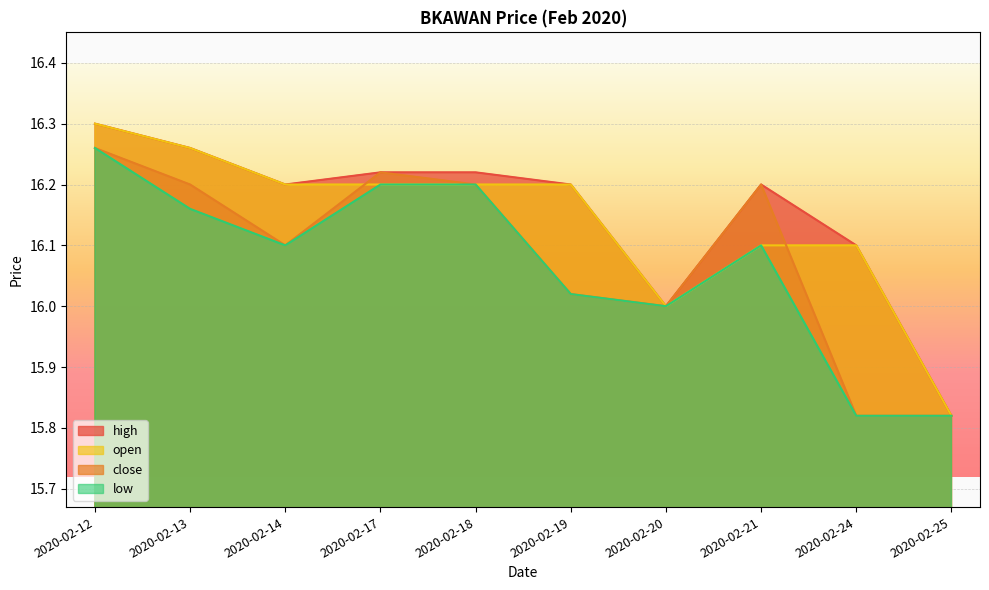

The value of low at 2020-02-13 is 25.4. True or false?

False